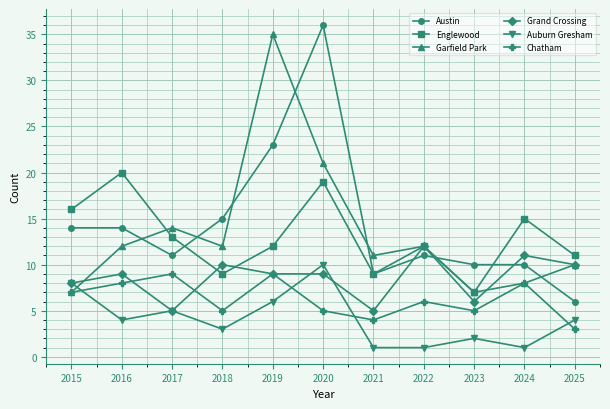

Is it true that Grand Crossing equals 5 at 2021?

True